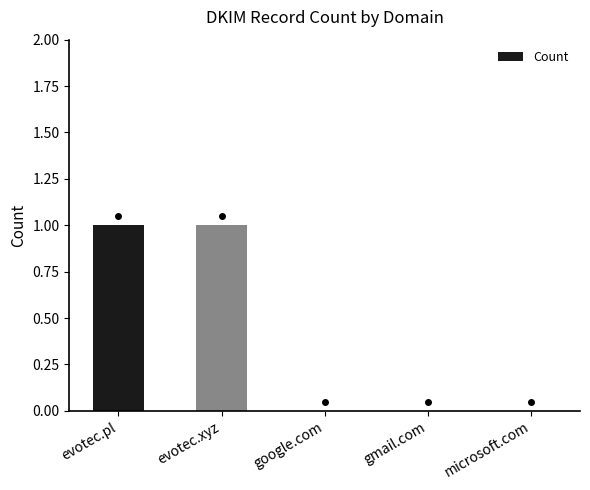

True or false: the data shows 0 at google.com.

True